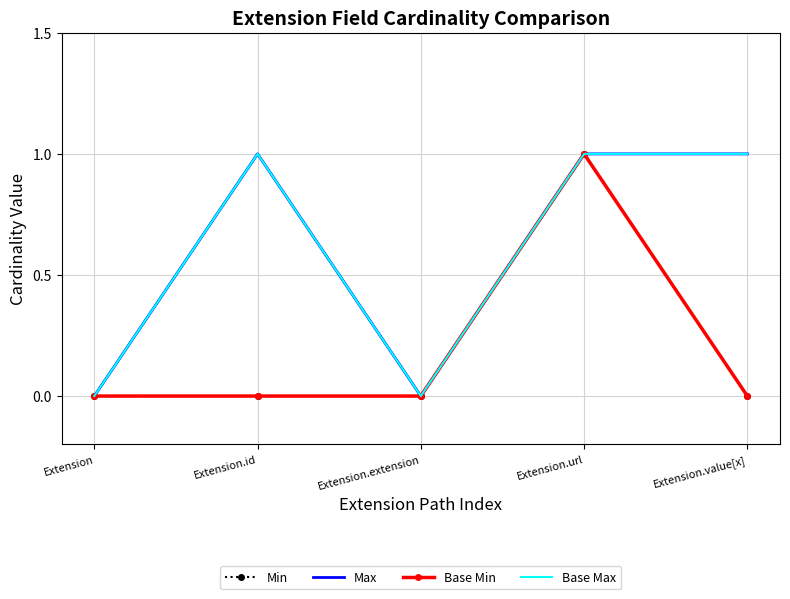

Reading right to left, transcribe all the data shown in this chart.

Min: Extension.value[x]=0	Extension.url=1	Extension.extension=0	Extension.id=0	Extension=0
Max: Extension.value[x]=1	Extension.url=1	Extension.extension=0	Extension.id=1	Extension=0
Base Min: Extension.value[x]=0	Extension.url=1	Extension.extension=0	Extension.id=0	Extension=0
Base Max: Extension.value[x]=1	Extension.url=1	Extension.extension=0	Extension.id=1	Extension=0